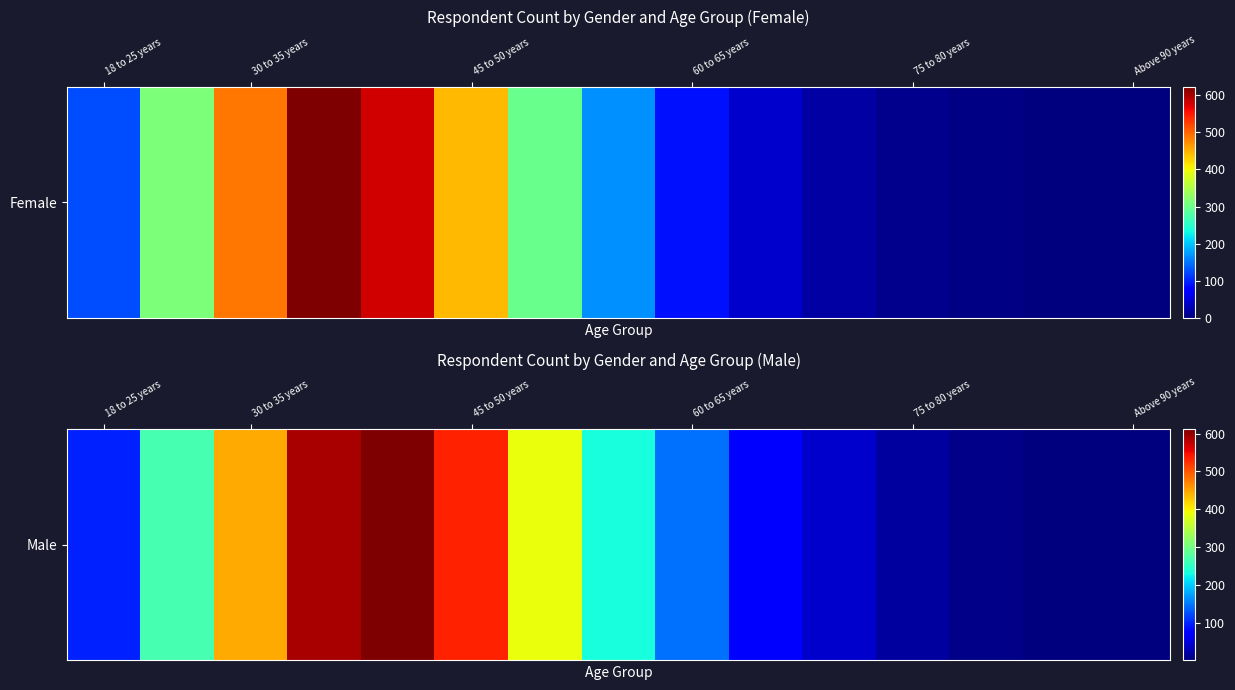

What is the ratio of the value at 18 to 25 years to the value at 9?

1.3